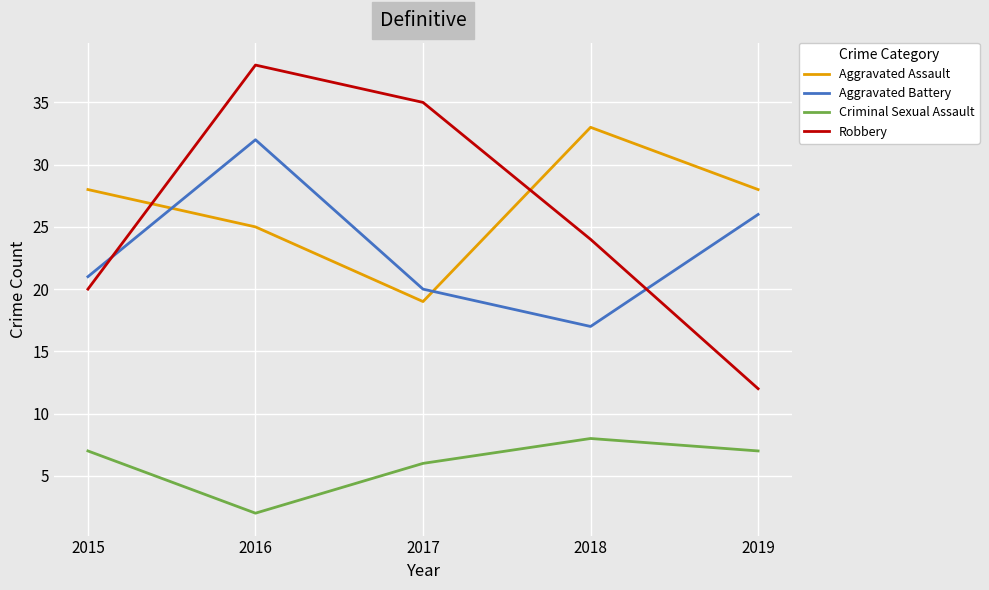

What is the spread (max minus min) of values at 2017?

29